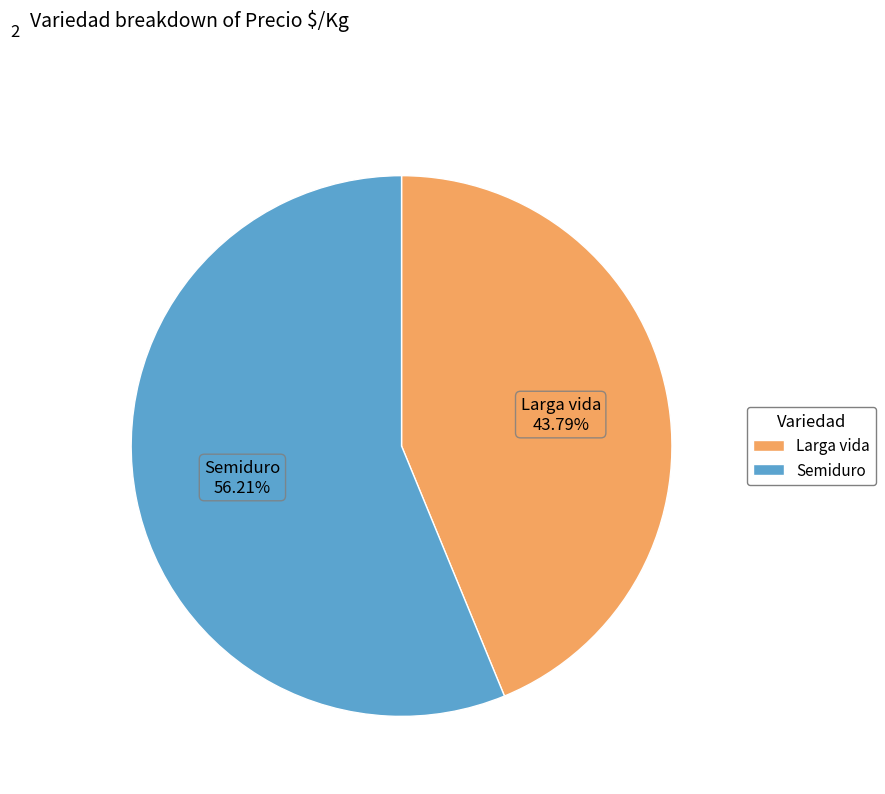

Does any single category account for the majority?

Yes